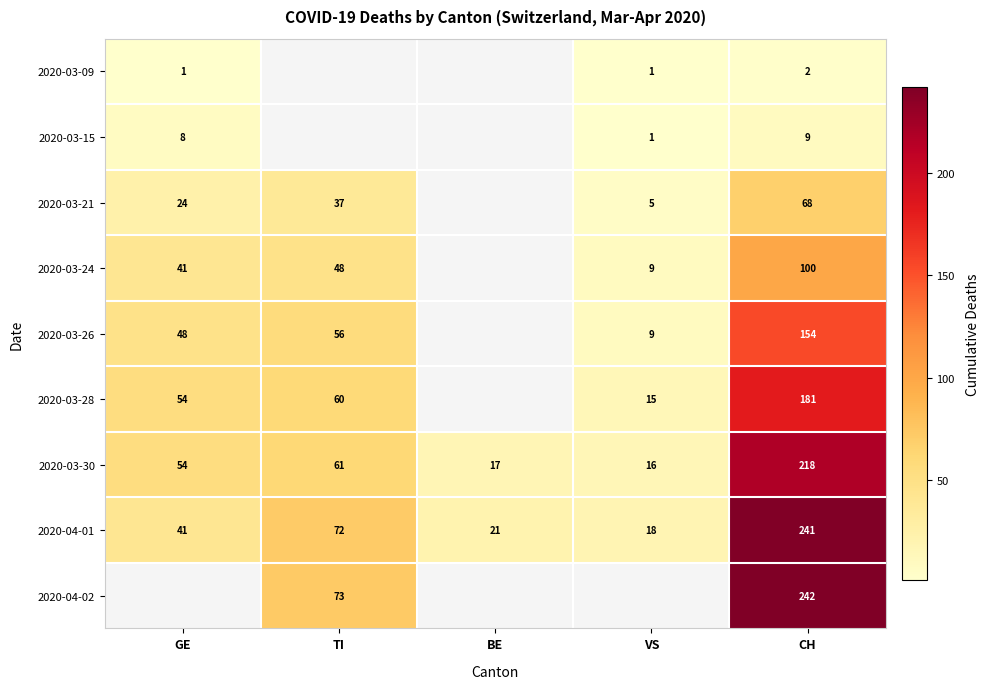

At which category is the sum across all series the highest?

CH